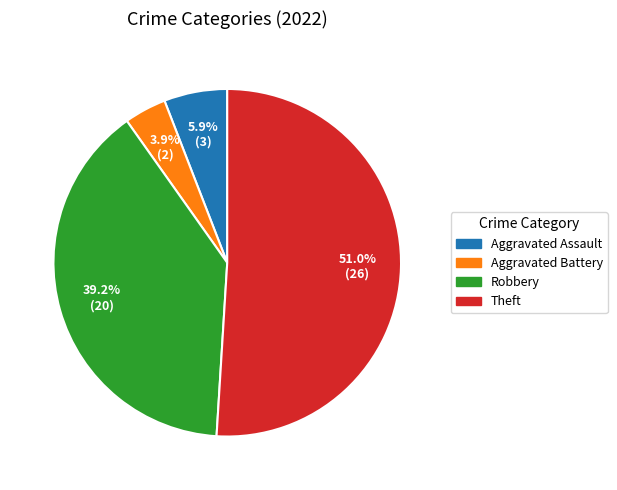

How many slices are in this pie chart?

4